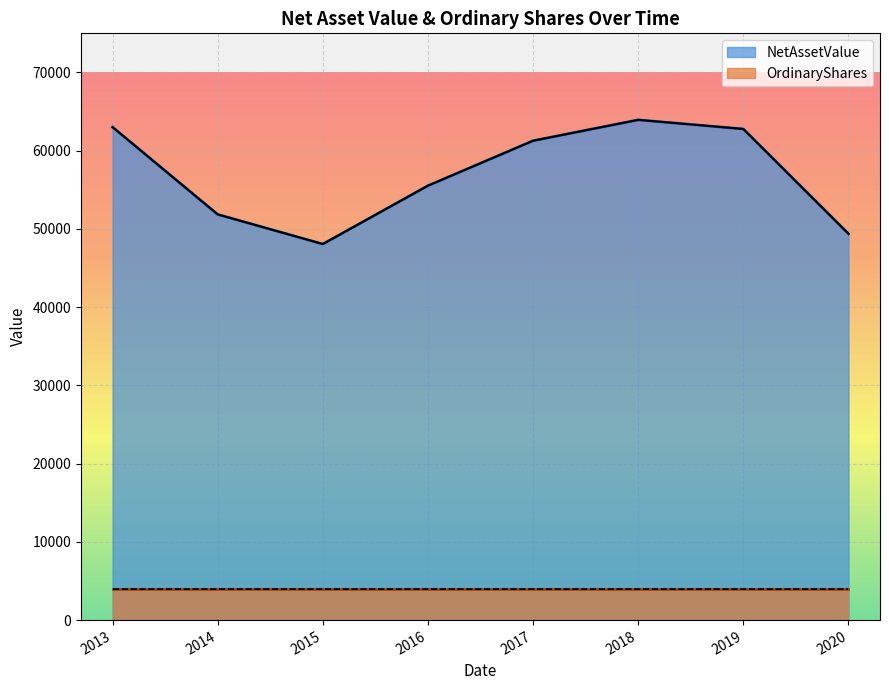

What is the average value of the OrdinaryShares (line) series?

3933.8